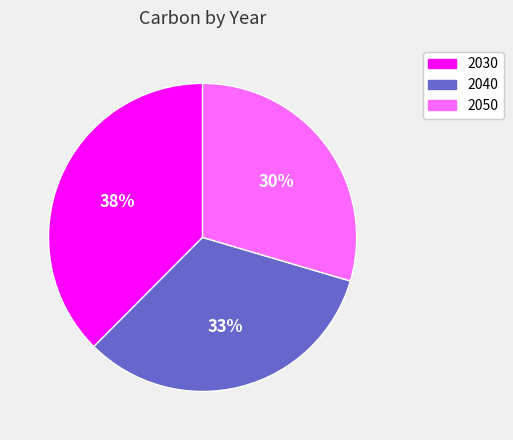

To the nearest percent, what is the average slice percentage?

33%